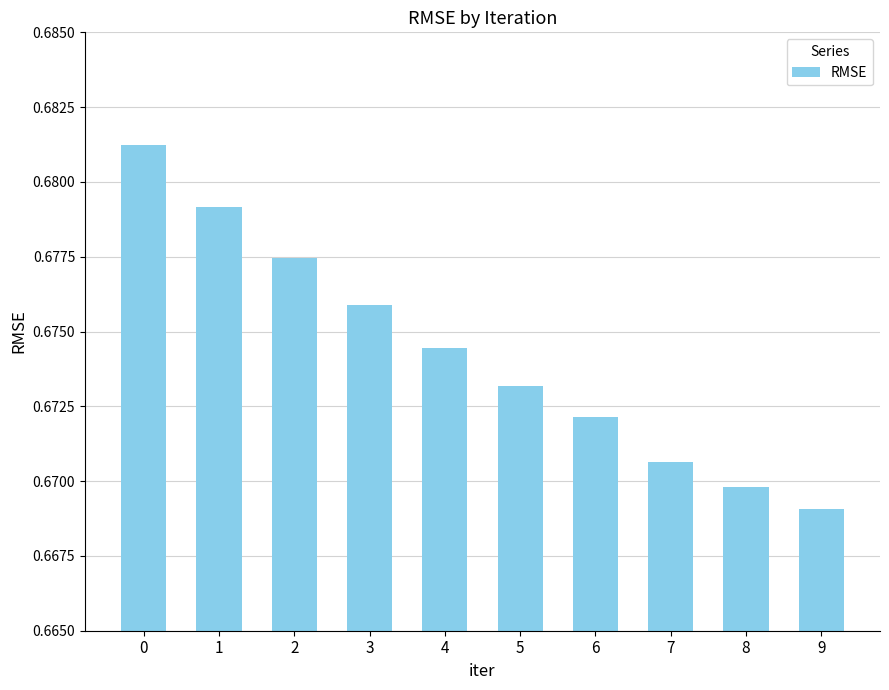

The value at 3 is 0.9. True or false?

False